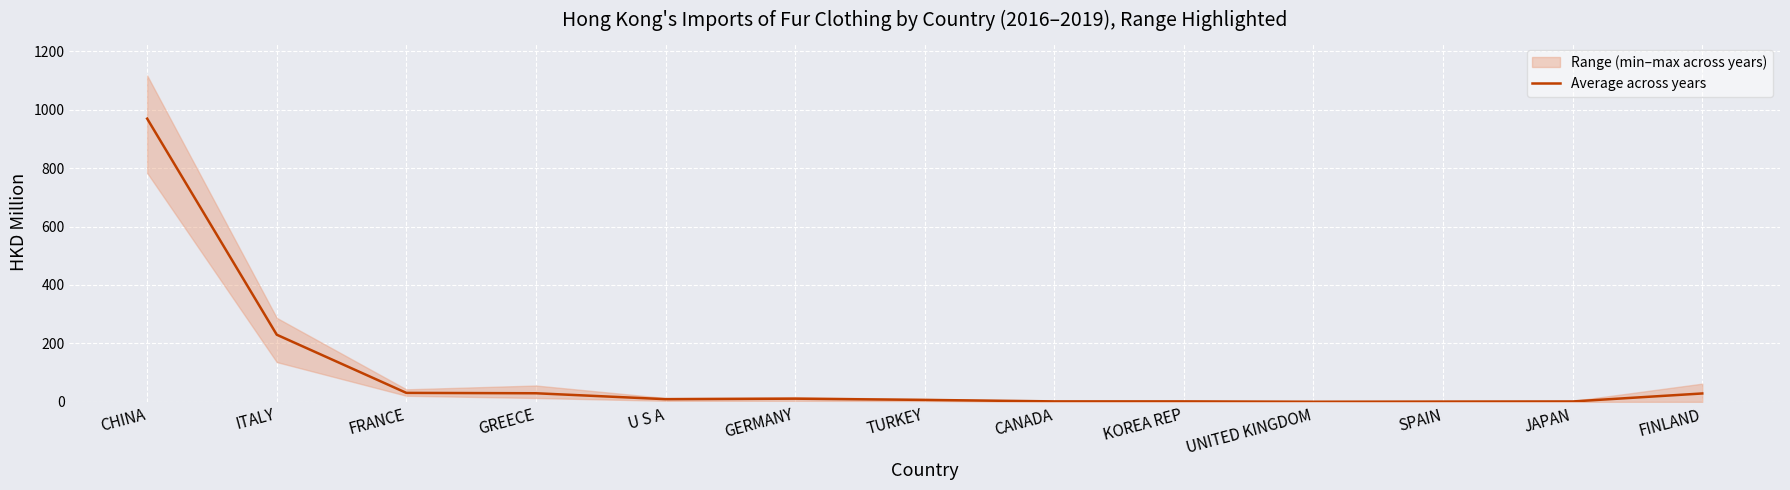

What is the difference between the maximum and minimum values?

968.8